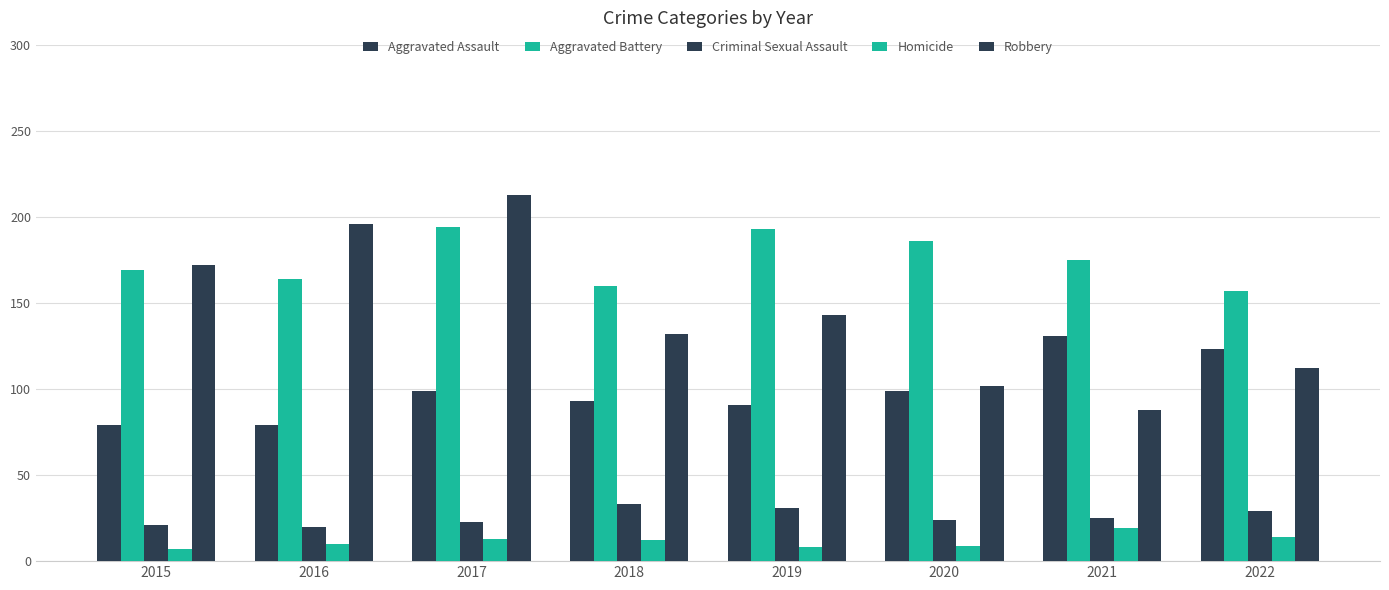

The value of Criminal Sexual Assault at 2022 is 29. True or false?

True